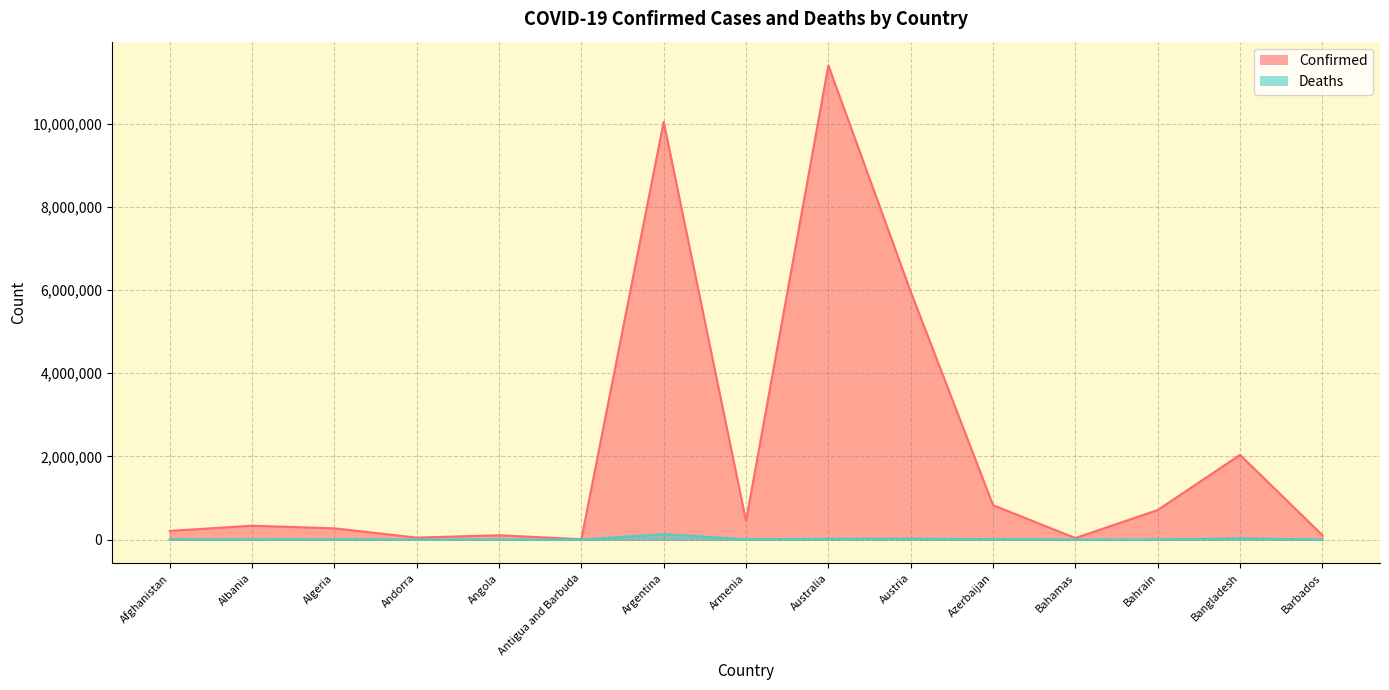

True or false: Deaths and Confirmed intersect in this chart.

False